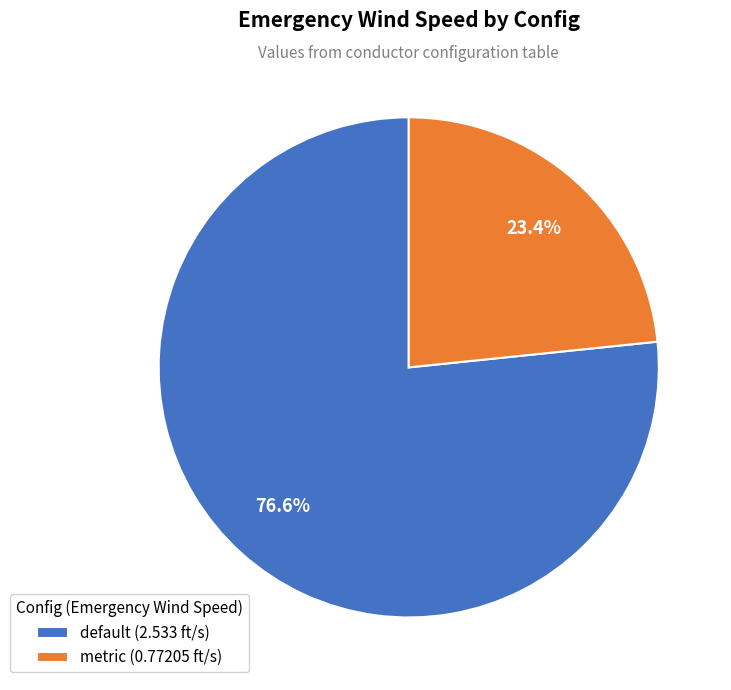

Combined, do metric and default account for over 50%?

Yes